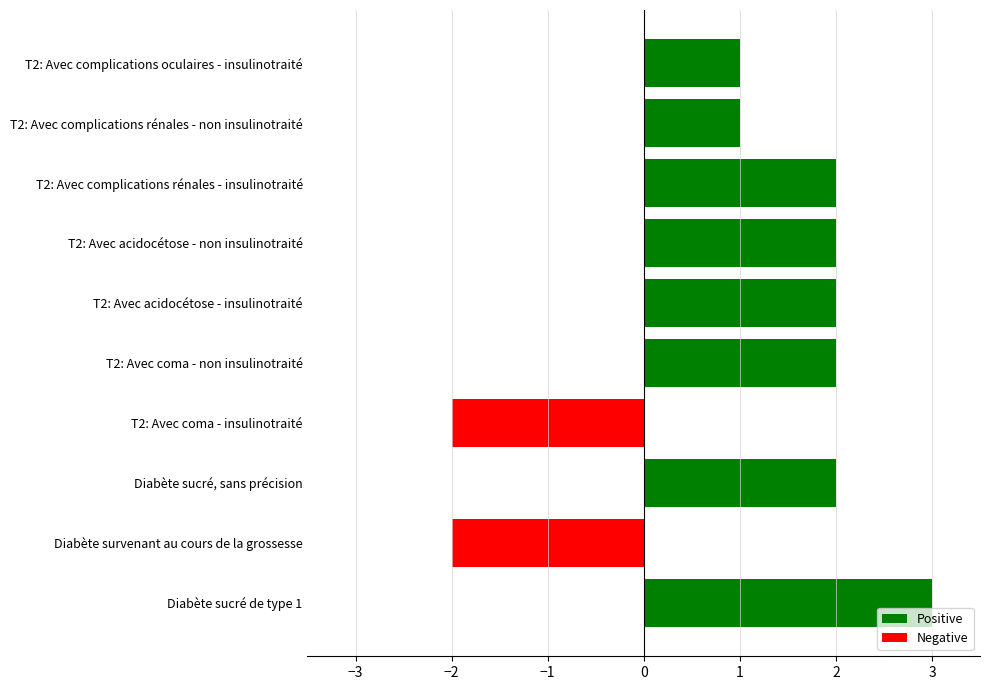

Reading bottom to top, transcribe all the data shown in this chart.

Diabète sucré de type 1=3	Diabète survenant au cours de la grossesse=-2	Diabète sucré, sans précision=2	T2: Avec coma - insulinotraité=-2	T2: Avec coma - non insulinotraité=2	T2: Avec acidocétose - insulinotraité=2	T2: Avec acidocétose - non insulinotraité=2	T2: Avec complications rénales - insulinotraité=2	T2: Avec complications rénales - non insulinotraité=1	T2: Avec complications oculaires - insulinotraité=1